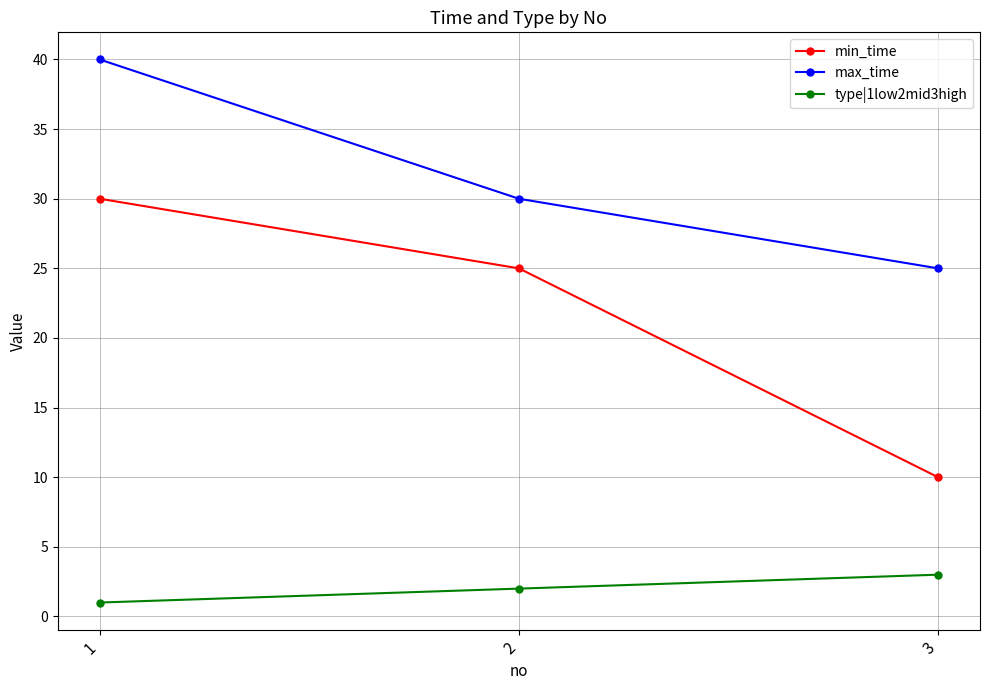

Which category has the lowest value in the min_time series?

3